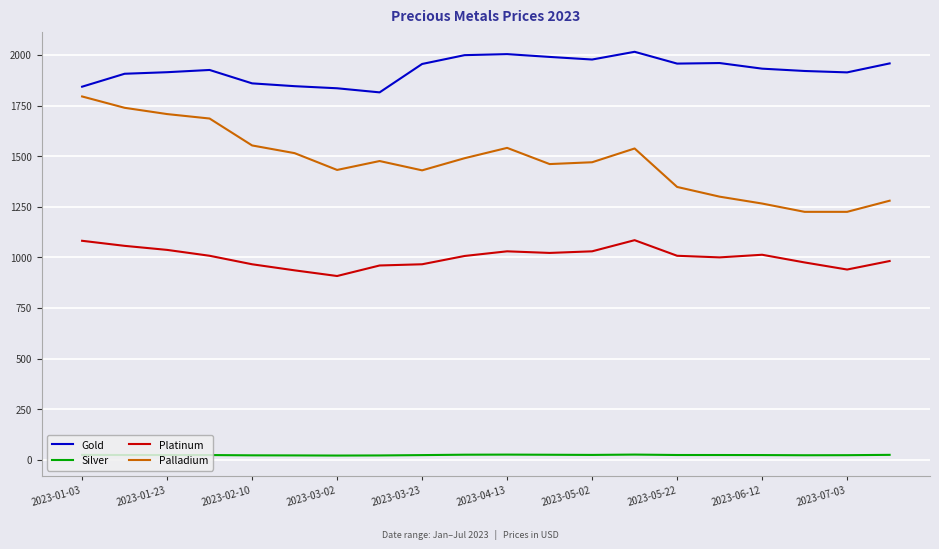

List the series in order of their peak value, highest first.

Gold, Palladium, Platinum, Silver